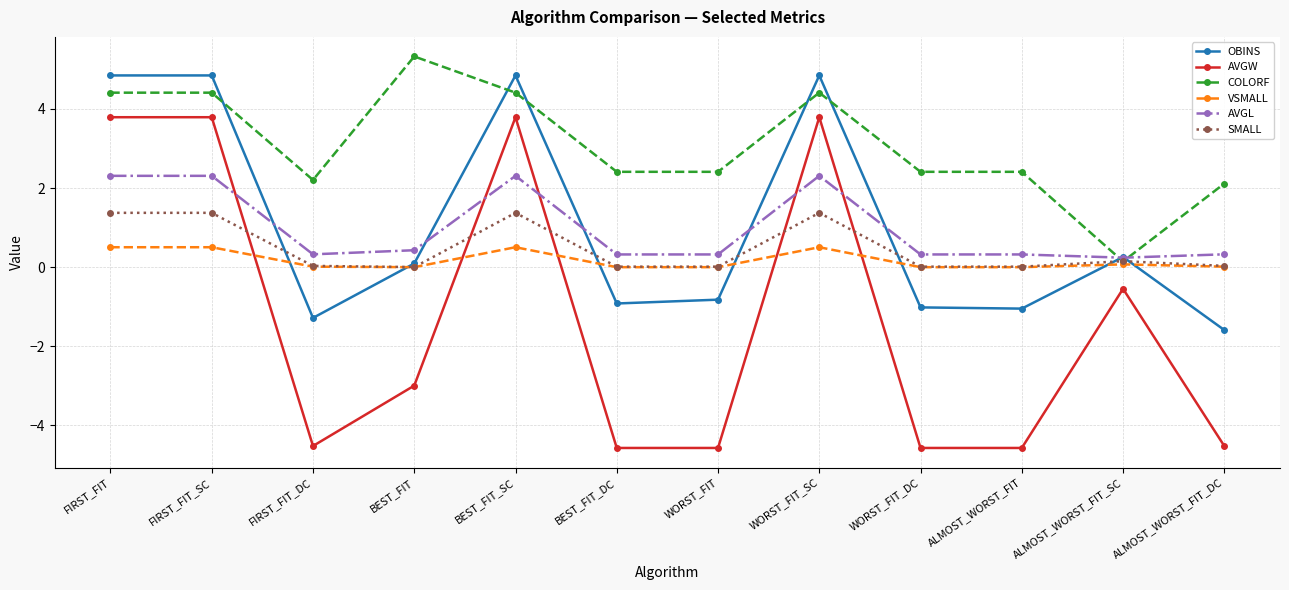

True or false: AVGW and OBINS cross at least once.

False